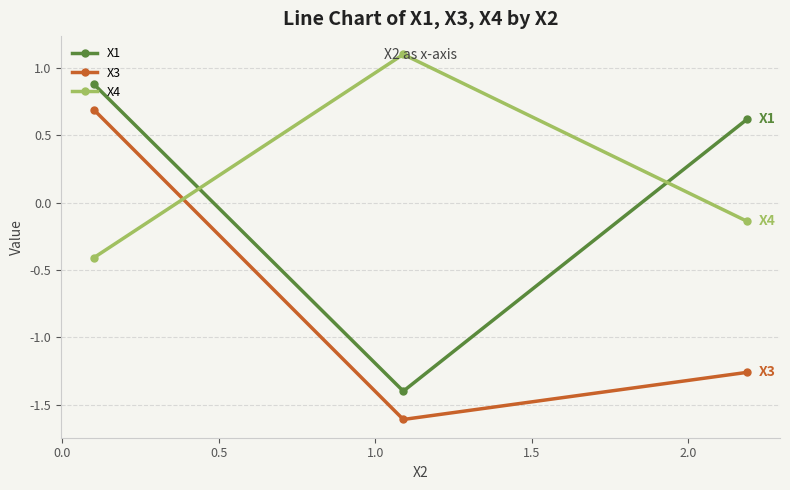

What is the difference between the maximum and minimum values in the X1 series?

2.3